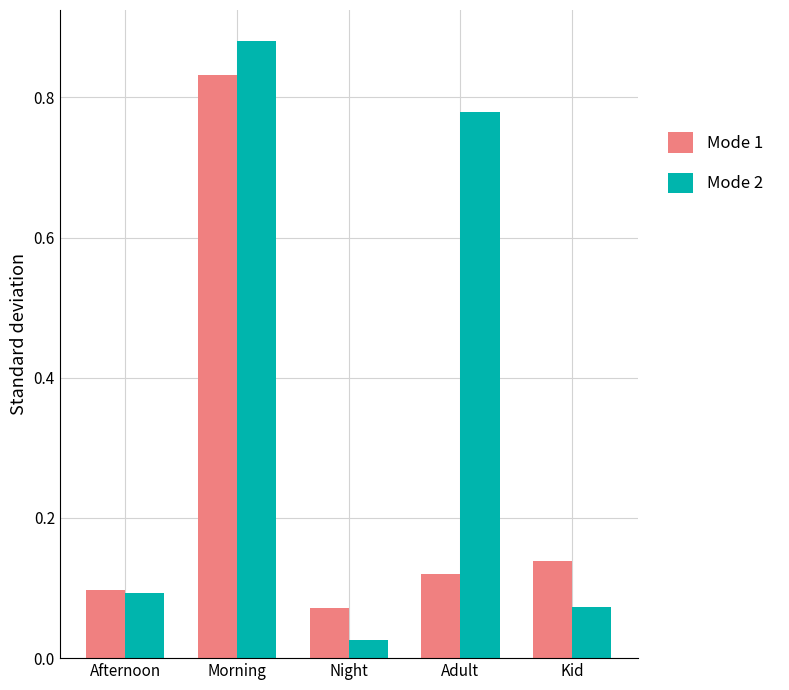

True or false: Mode 2 has a value of 10.0 at Kid.

False